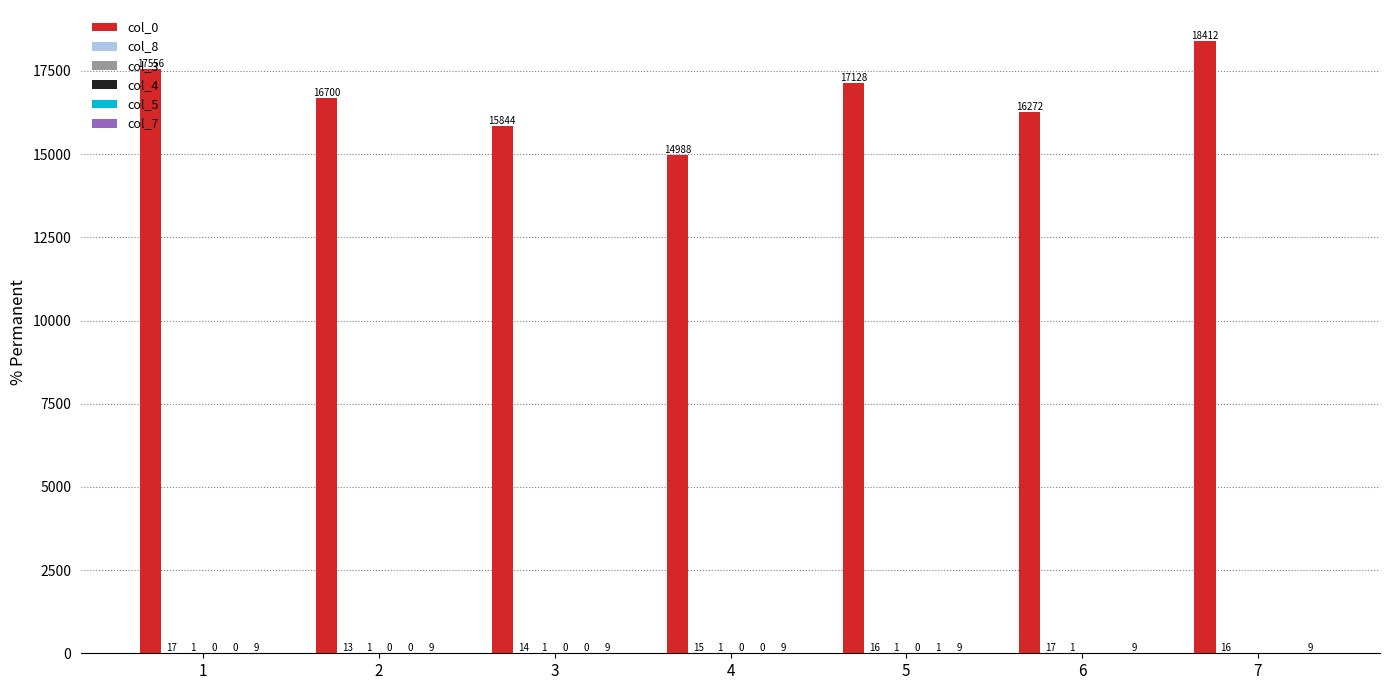

What is the greatest value displayed?

18412.0